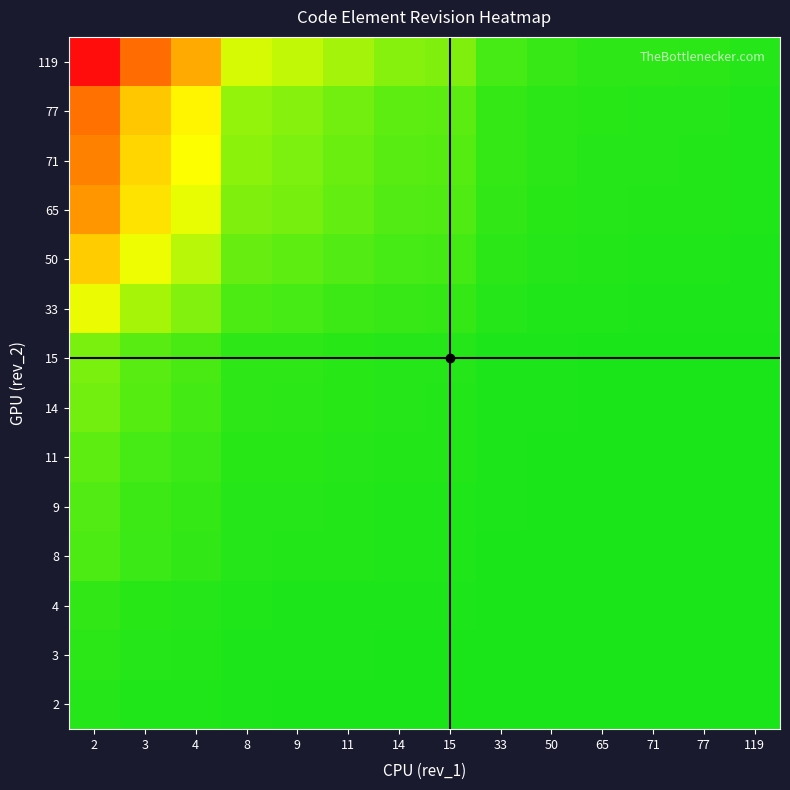

How many distinct data groups are displayed?

14